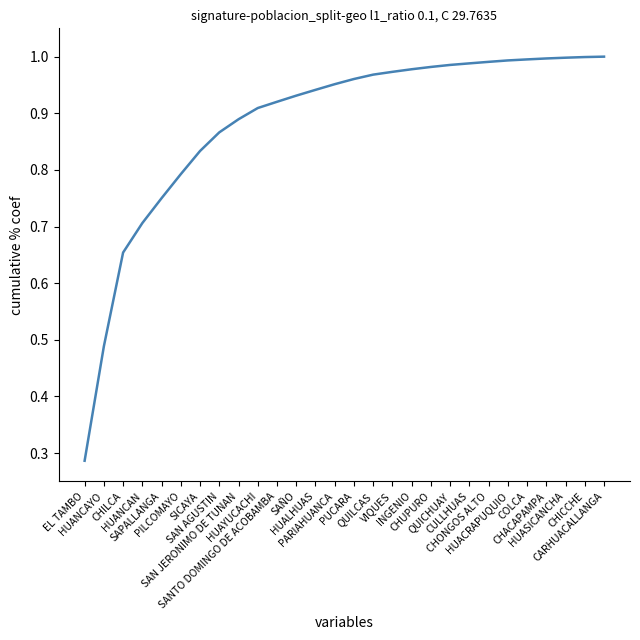

True or false: the data shows 1.1 at SICAYA.

False